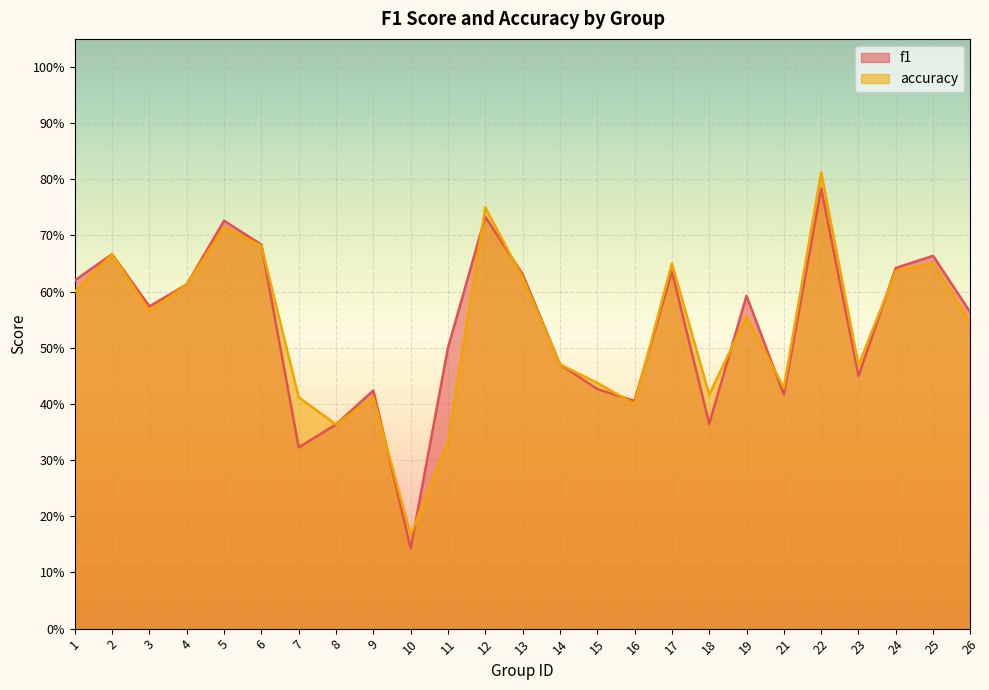

What is the value of the accuracy point at the 5th from the left?

0.7